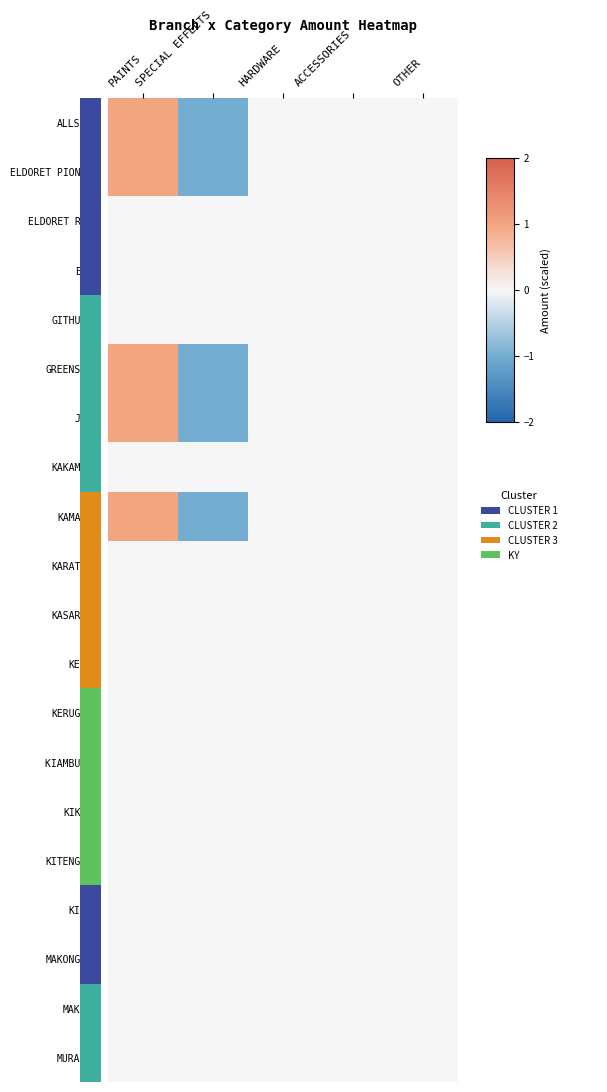

Rank the series at OTHER from lowest to highest value.

ALLSOPS, ELDORET PIONEER, ELDORET ROMA, EMBU, GITHURAI, GREENSPOT, JUJA, KAKAMEGA, KAMAKIS, KARATINA, KASARANI, KENOL, KERUGOYA, KIAMBU RD, KIKUYU, KITENGELA, KITUI, MAKONGENI, MAKUPA, MURANGA